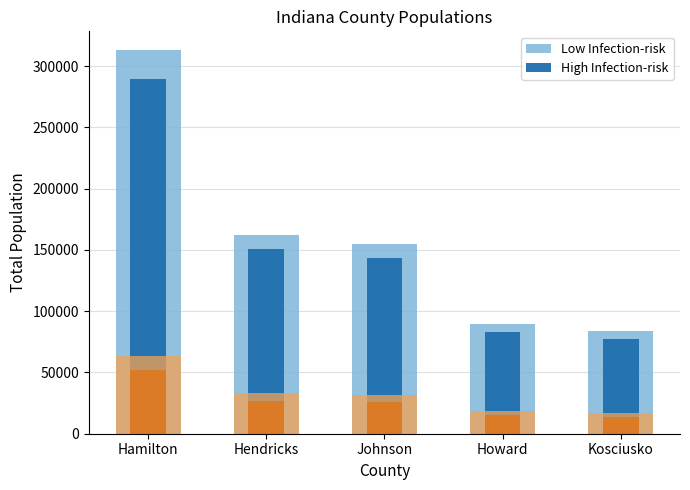

At how many categories does at least one series exceed 202111?

1